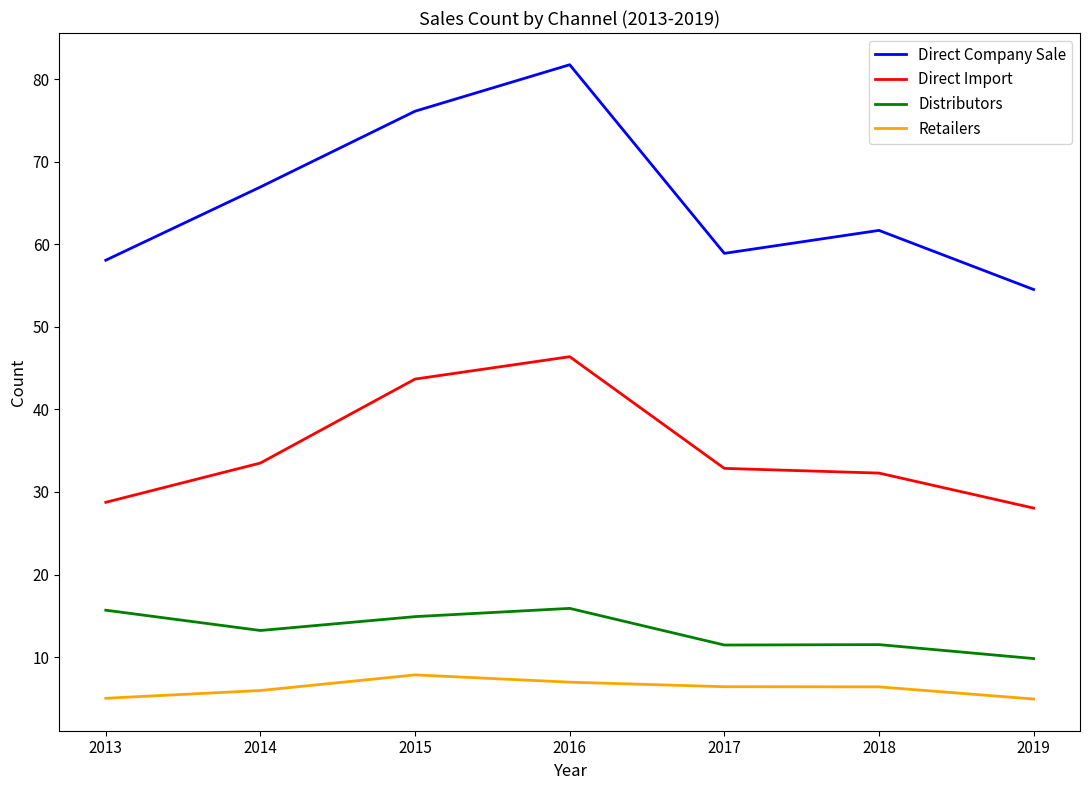

True or false: Retailers and Distributors cross at least once.

False